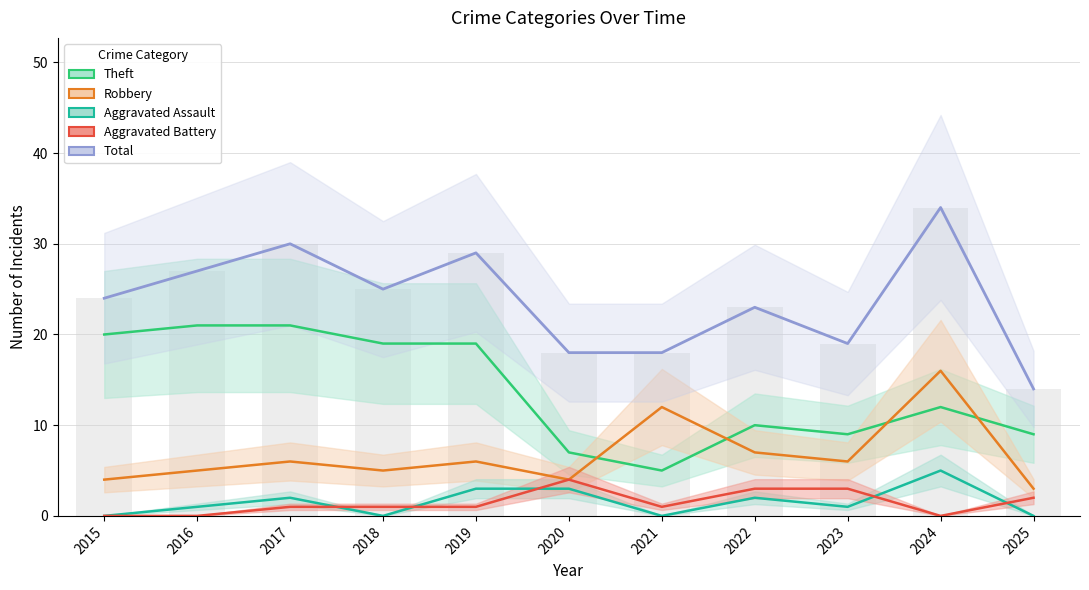

At 2024, list the series in order from smallest to largest.

Aggravated Battery, Aggravated Assault, Theft, Robbery, Total